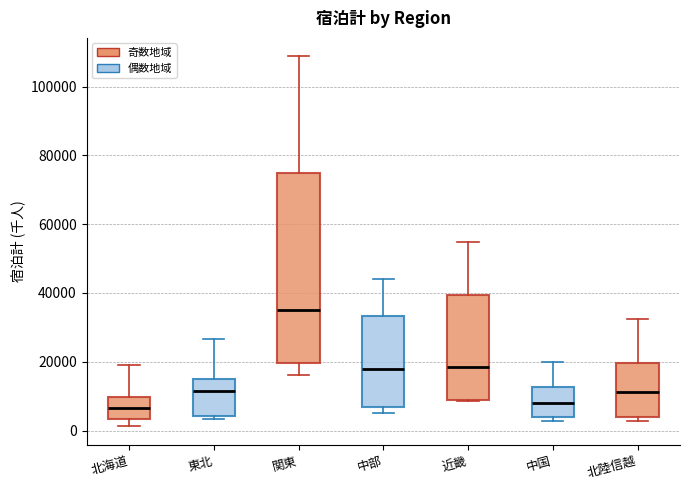

Reading left to right, read every box against the y-axis: the position of its median line, the range the box covers, and the ends of its whiskers. The values are not printed on the chart, so give them approximately, as read against the axis.

北海道: median 6000, box 4000 to 10000, whiskers 2000 to 20000
東北: median 12000, box 4000 to 16000, whiskers 4000 (just below the box's lower edge) to 26000
関東: median 36000, box 20000 to 74000, whiskers 16000 to 108000
中部: median 18000, box 6000 to 34000, whiskers 6000 (just below the box's lower edge) to 44000
近畿: median 18000, box 8000 to 40000, whiskers 8000 to 54000
中国: median 8000, box 4000 to 12000, whiskers 2000 to 20000
北陸信越: median 12000, box 4000 to 20000, whiskers 2000 to 32000